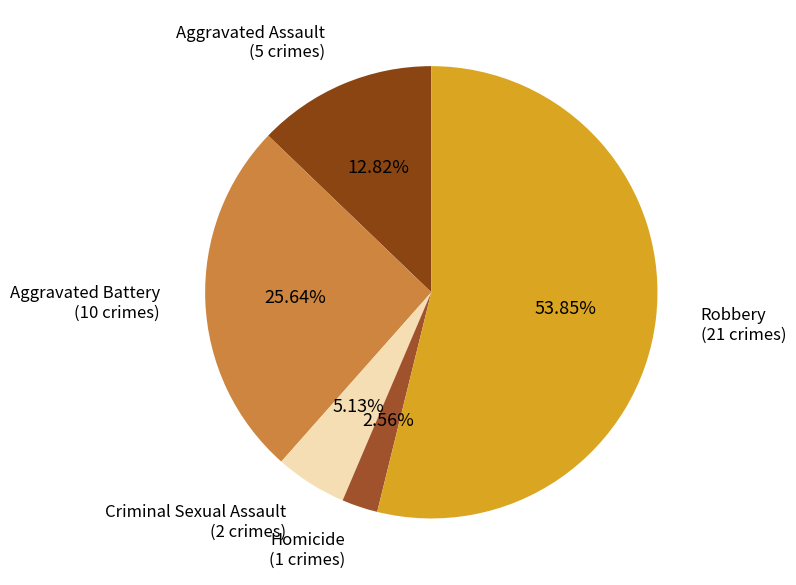

How many slices are in this pie chart?

5